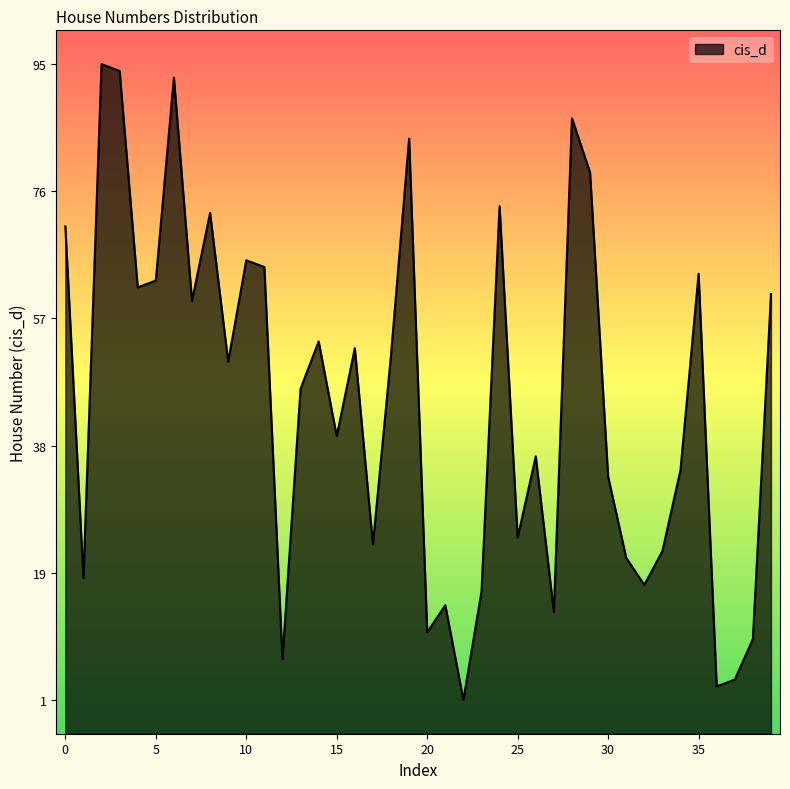

What is the approximate value at 95?

95